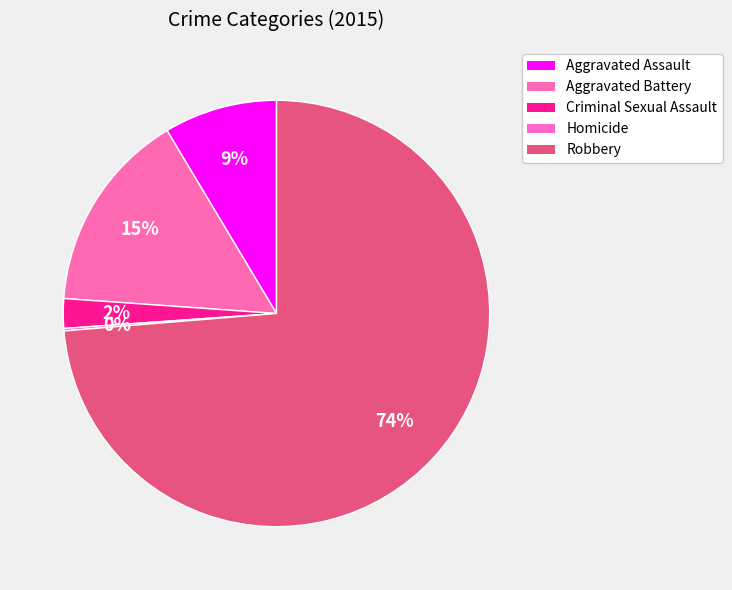

Does Robbery account for over 50% of the chart?

Yes